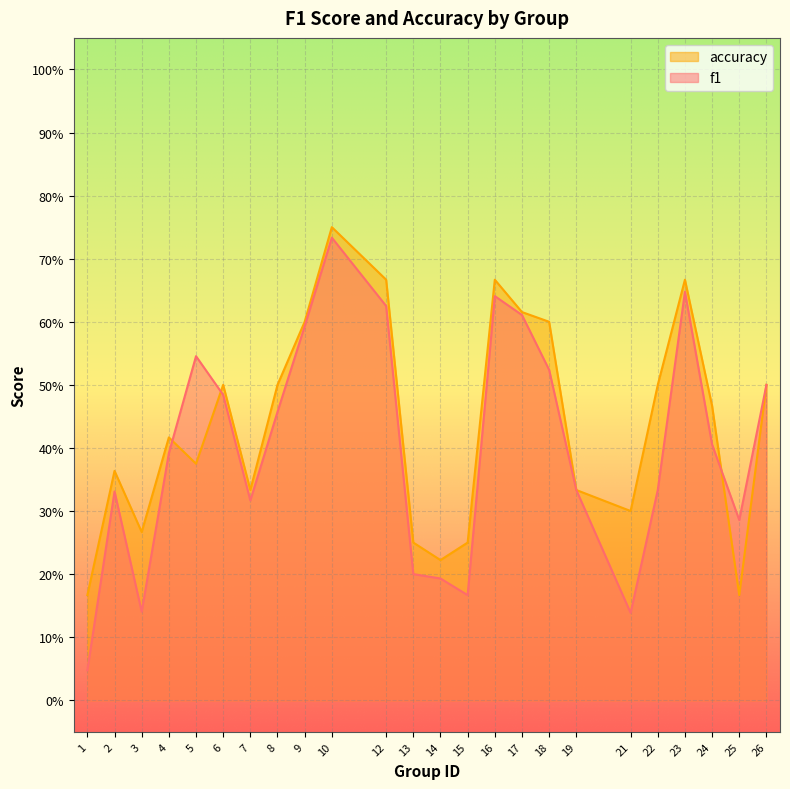

What are all the series names shown in the legend?

accuracy, f1